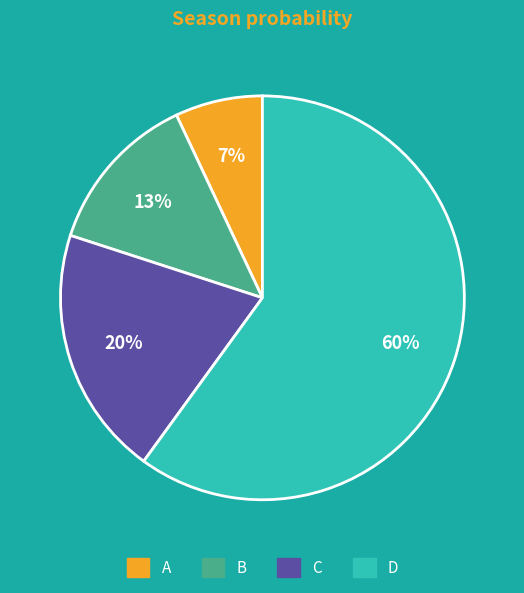

Is the sum of B and A greater than half?

No